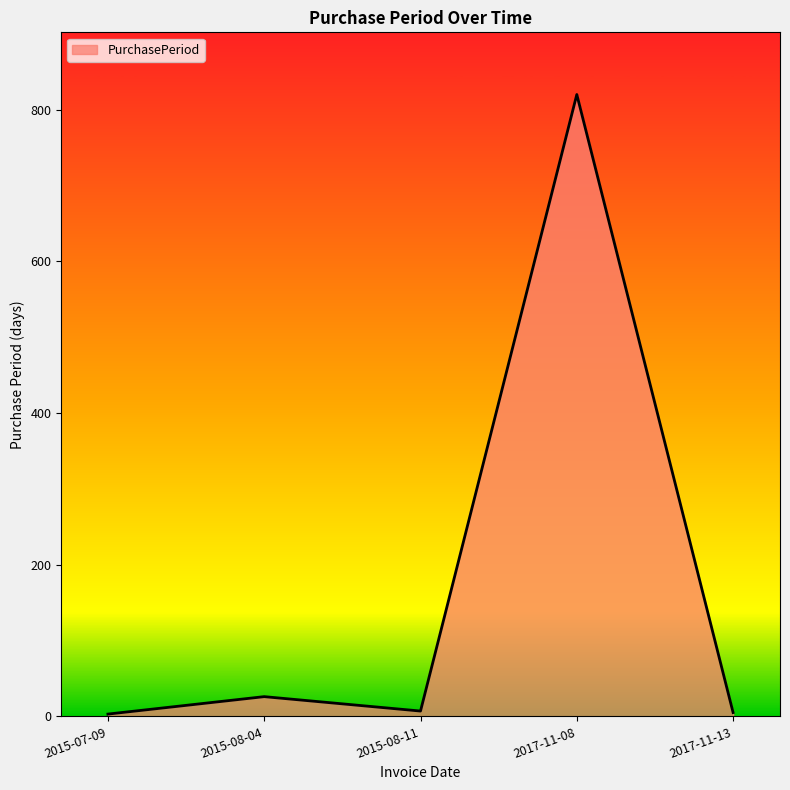

What is the maximum value shown in the chart?

820